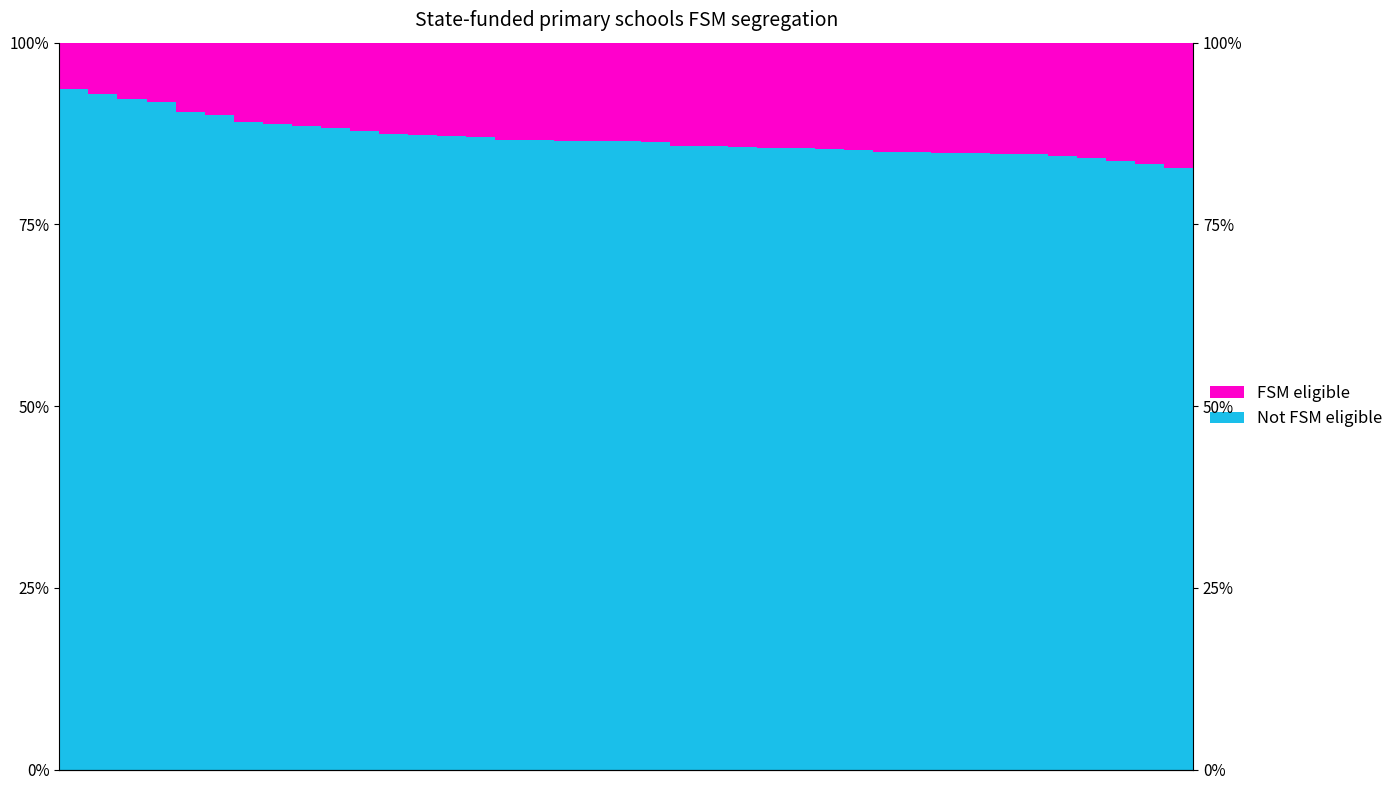

Between 21 and 13, which is larger?

13